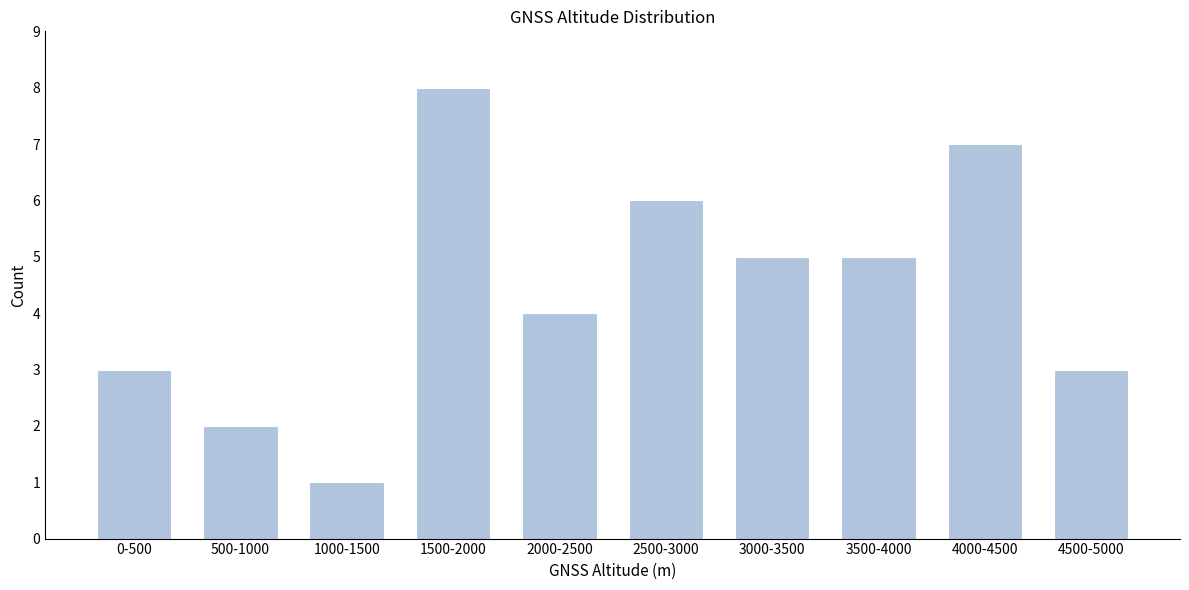

Reading left to right, extract all data points from this chart.

0-500=3	500-1000=2	1000-1500=1	1500-2000=8	2000-2500=4	2500-3000=6	3000-3500=5	3500-4000=5	4000-4500=7	4500-5000=3